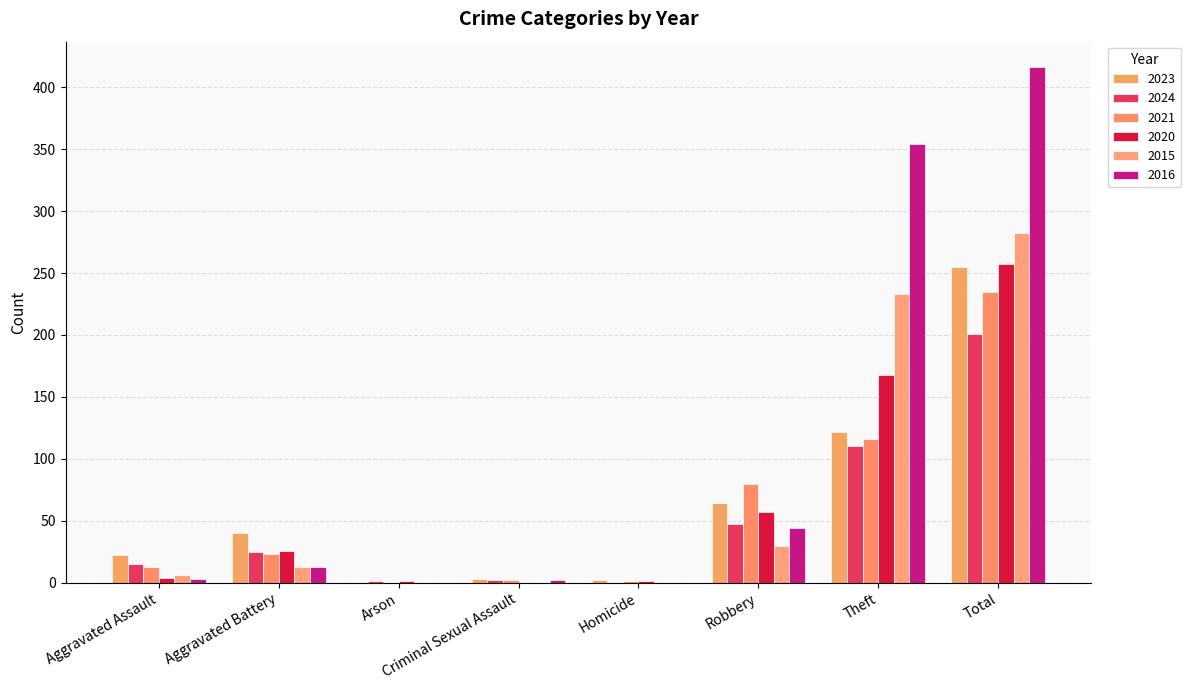

How many categories are shown in the chart?

8